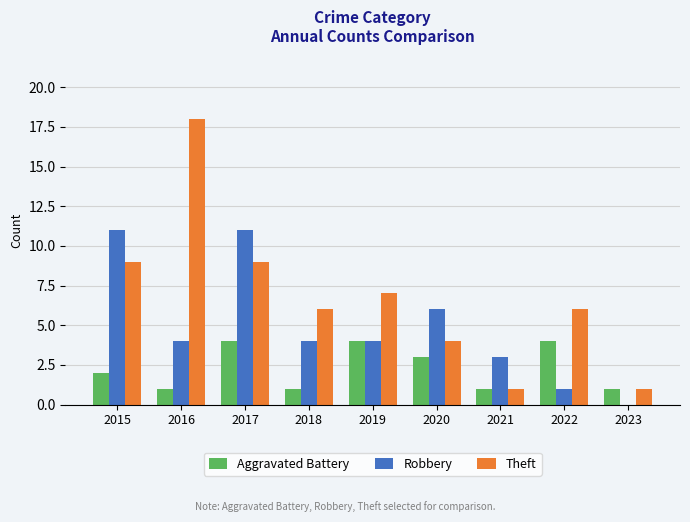

True or false: Theft has a value of 9 at 2015.

True